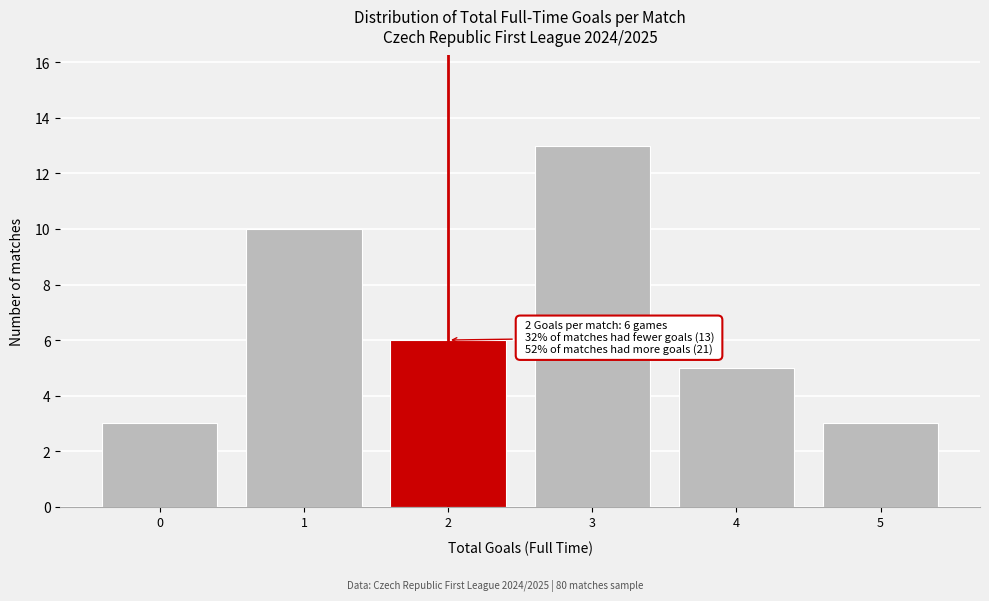

Reading left to right, list all the values displayed in this chart.

0=3	1=10	2=6	3=13	4=5	5=3